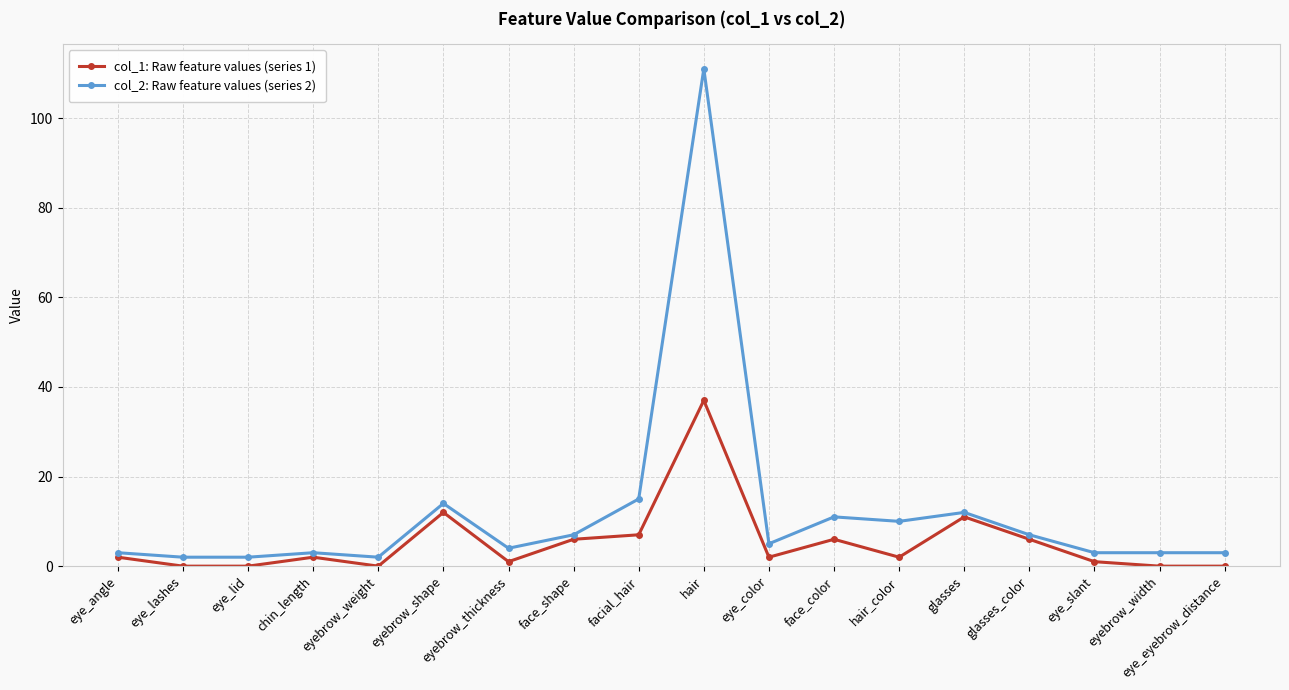

What is the difference between the highest and lowest values at eyebrow_width?

3